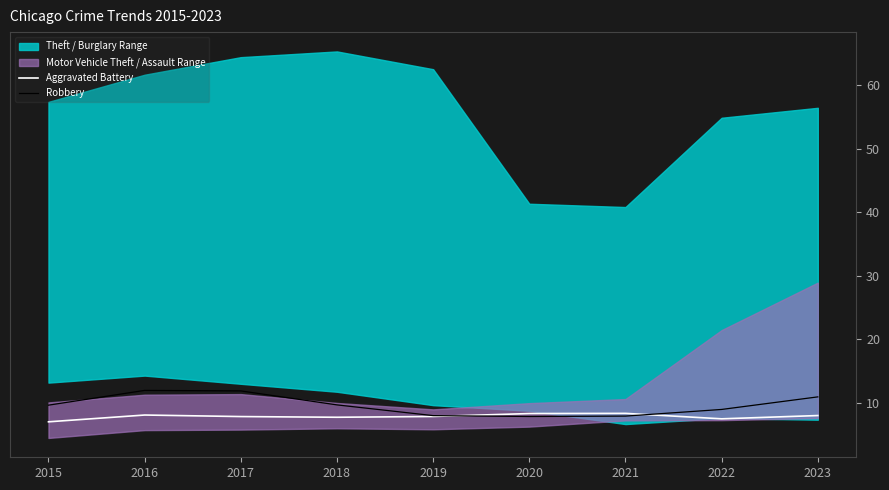

Is it true that Aggravated Battery equals 11.4 at 2022?

False